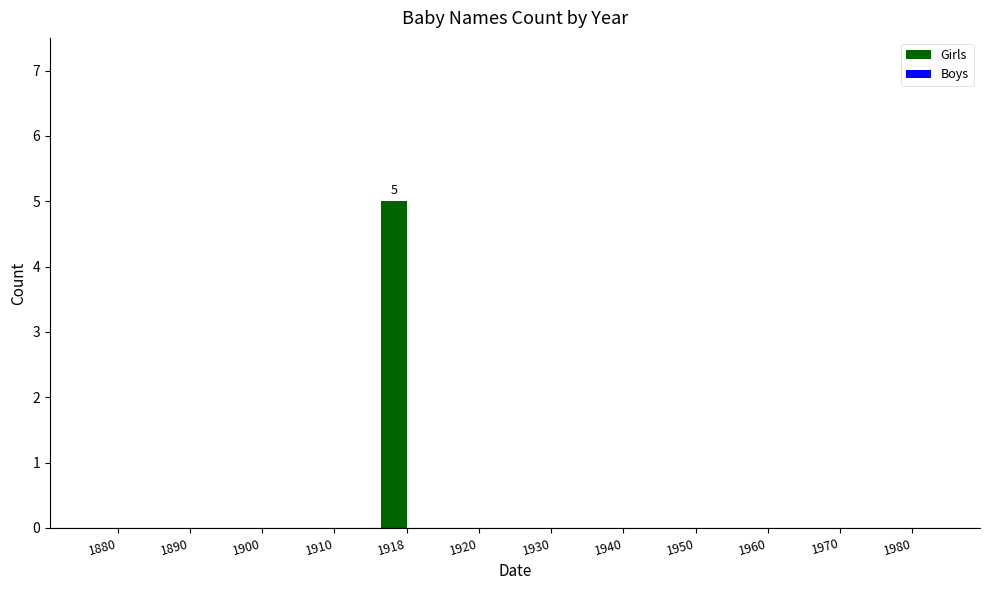

How many distinct data groups are displayed?

1